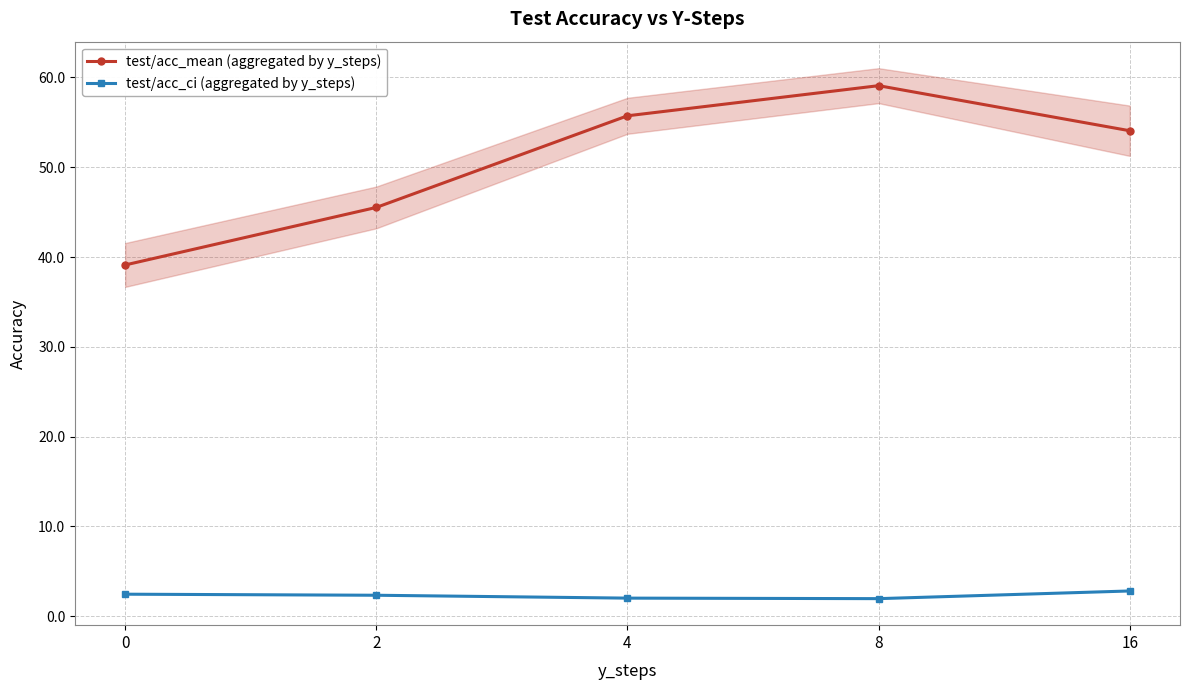

What is the maximum value for test/acc_ci (aggregated by y_steps)?

2.8